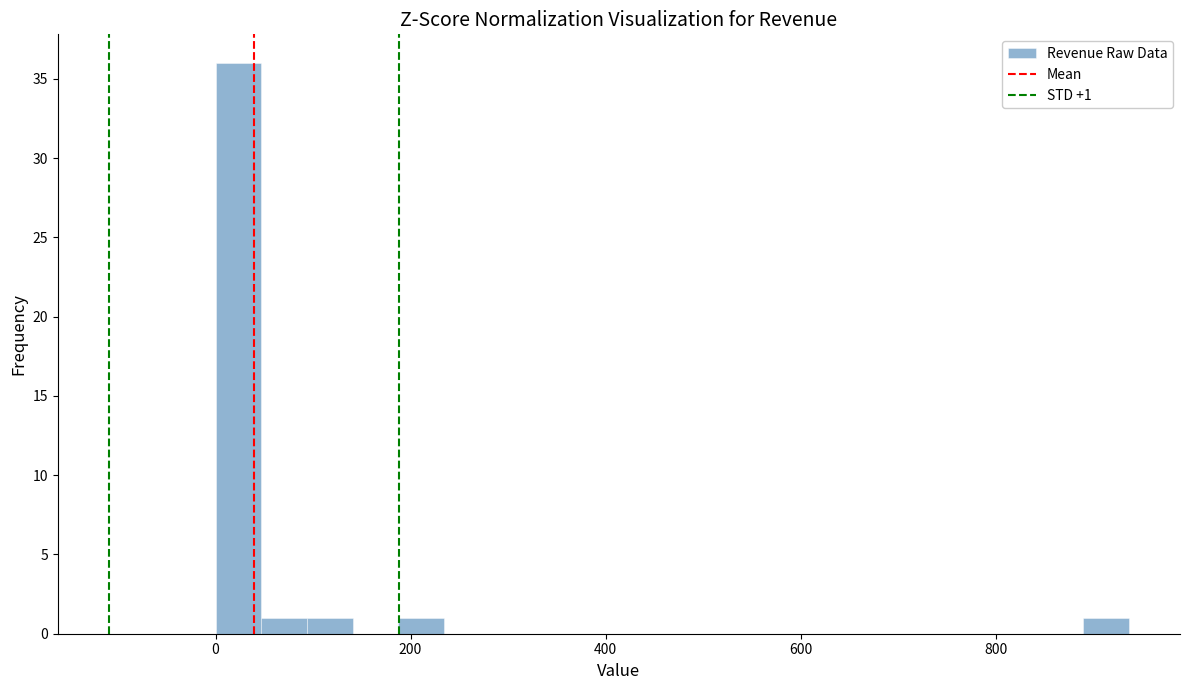

Read against the x-axis, roughly where is the centre of the tallest bar?

20